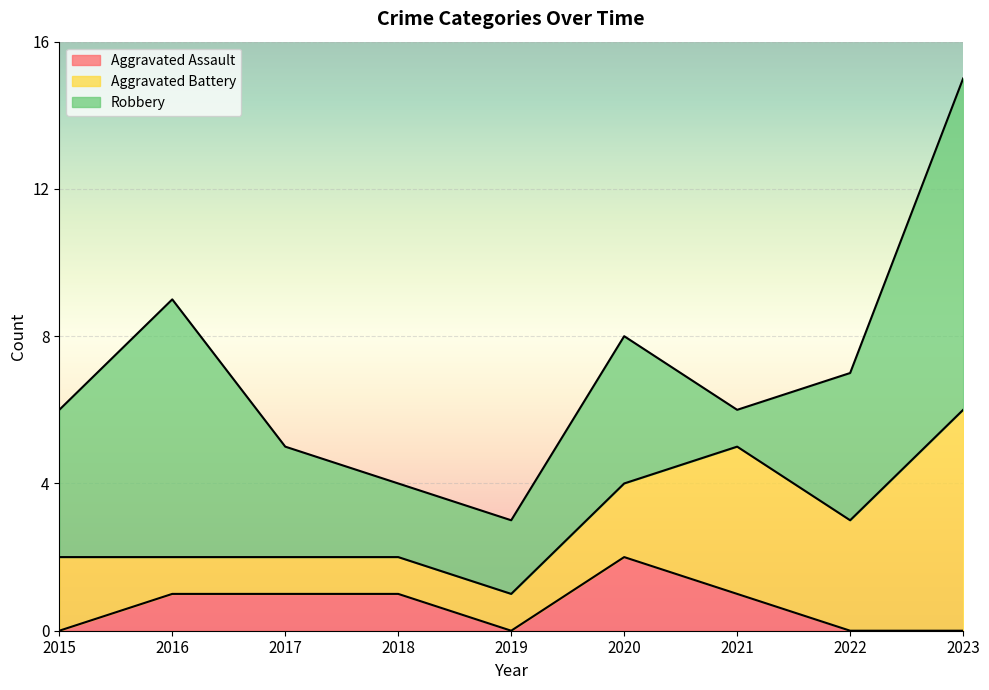

Which has a higher value, 2020 or 2016?

2020